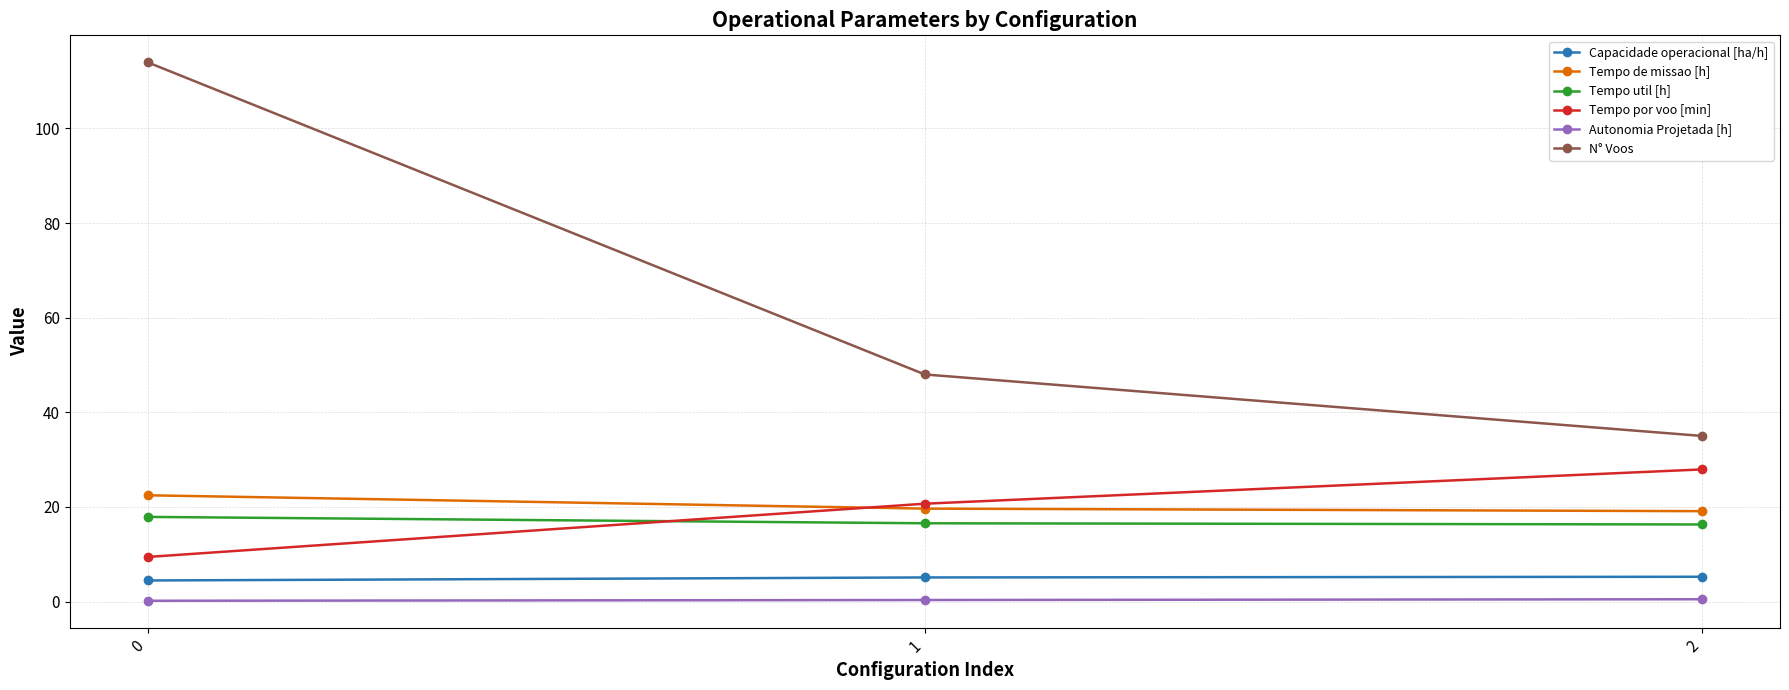

What is the lowest value of the Tempo util [h] series?

16.3